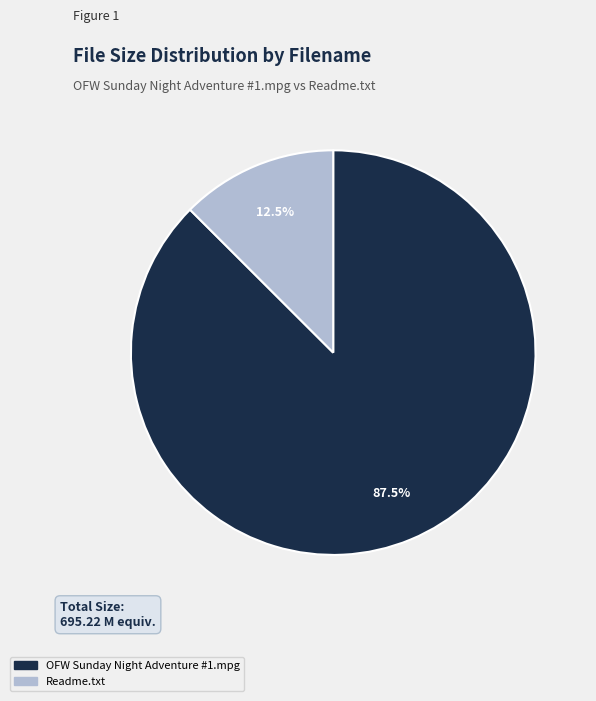

Does OFW Sunday Night Adventure #1.mpg represent more than half of the total?

Yes